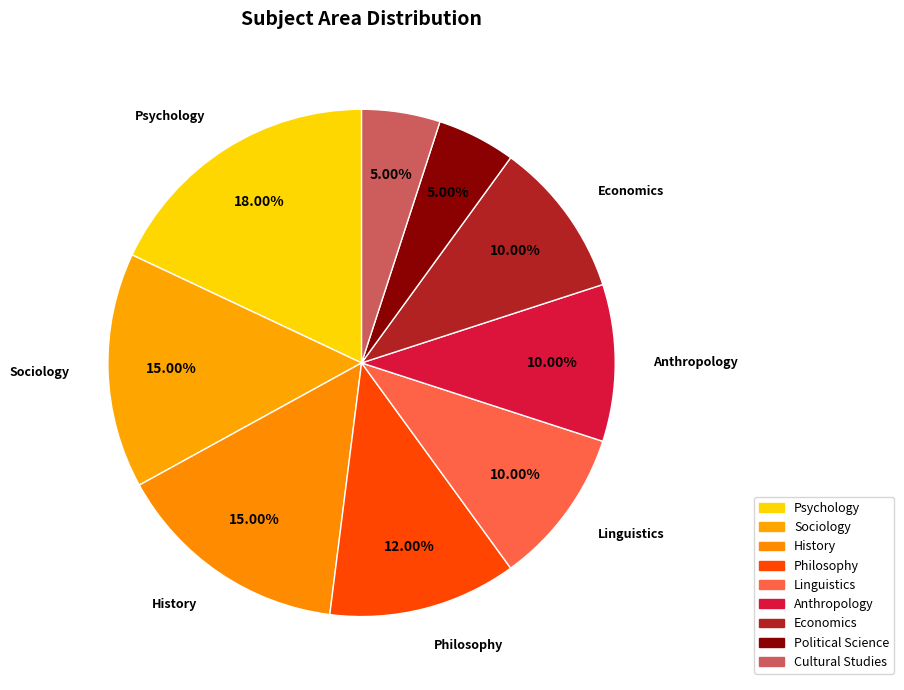

What is the largest slice in the pie chart?

Psychology